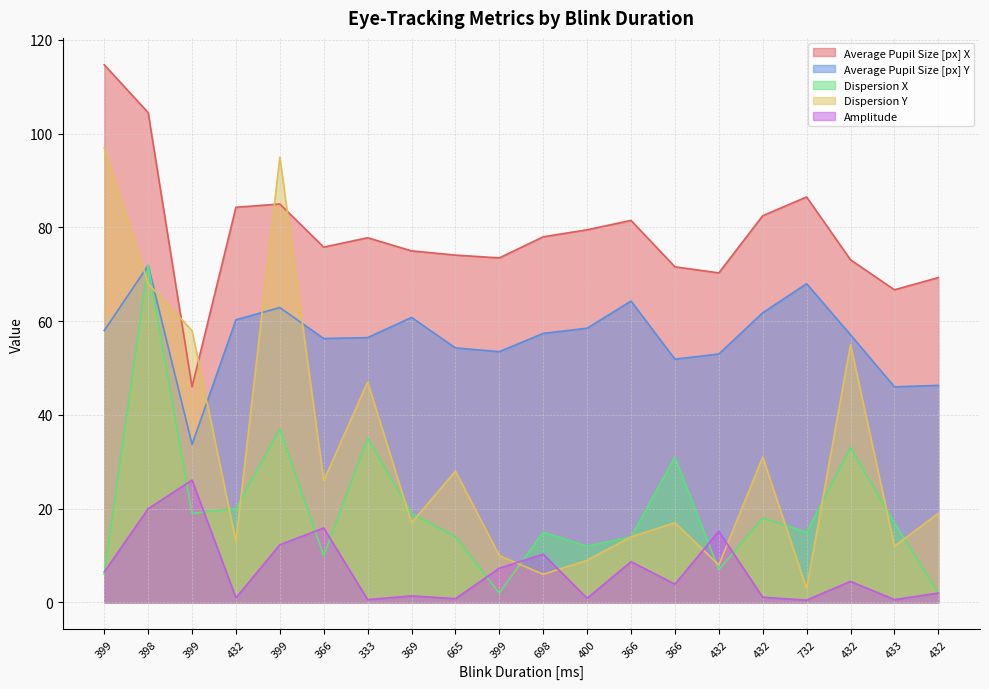

Reading left to right, extract all data points from this chart.

Average Pupil Size [px] X: 399=114.7	398=104.5	399=46.0	432=84.3	399=85.0	366=75.8	333=77.8	369=75.0	665=74.1	399=73.5	698=78.0	400=79.5	366=81.5	366=71.6	432=70.3	432=82.5	732=86.5	432=73.1	433=66.7	432=69.3
Average Pupil Size [px] Y: 399=58.0	398=71.9	399=33.7	432=60.3	399=62.9	366=56.3	333=56.5	369=60.8	665=54.3	399=53.5	698=57.4	400=58.5	366=64.3	366=51.9	432=53.0	432=61.8	732=68.0	432=57.1	433=46.0	432=46.3
Dispersion X: 399=6.0	398=72.0	399=19.0	432=20.0	399=37.0	366=10.0	333=35.0	369=19.0	665=14.0	399=2.0	698=15.0	400=12.0	366=14.0	366=31.0	432=7.0	432=18.0	732=15.0	432=33.0	433=17.0	432=2.0
Dispersion Y: 399=97.0	398=68.0	399=58.0	432=13.0	399=95.0	366=26.0	333=47.0	369=17.0	665=28.0	399=10.0	698=6.0	400=9.0	366=14.0	366=17.0	432=8.0	432=31.0	732=3.0	432=55.0	433=12.0	432=19.0
Amplitude: 399=6.5	398=20.0	399=26.1	432=1.0	399=12.3	366=15.9	333=0.6	369=1.4	665=0.8	399=7.3	698=10.3	400=0.9	366=8.7	366=3.9	432=15.2	432=1.1	732=0.5	432=4.5	433=0.6	432=2.0